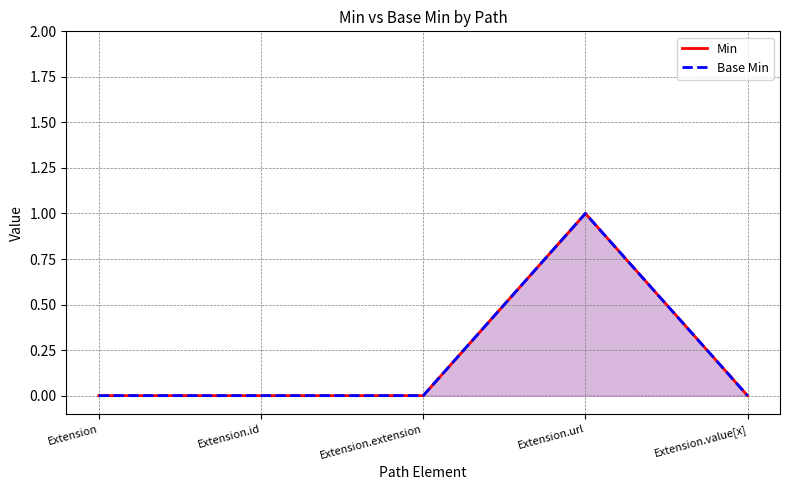

Which series changed the most between Extension and Extension.extension?

Min